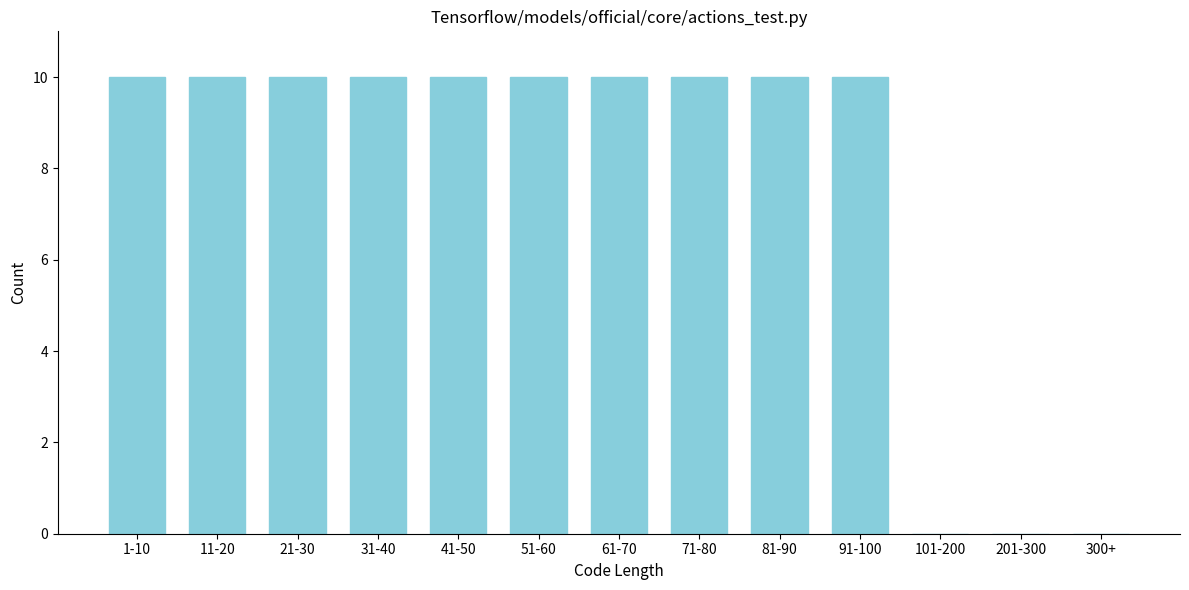

Reading left to right, extract all data points from this chart.

1-10=10	11-20=10	21-30=10	31-40=10	41-50=10	51-60=10	61-70=10	71-80=10	81-90=10	91-100=10	101-200=0	201-300=0	300+=0